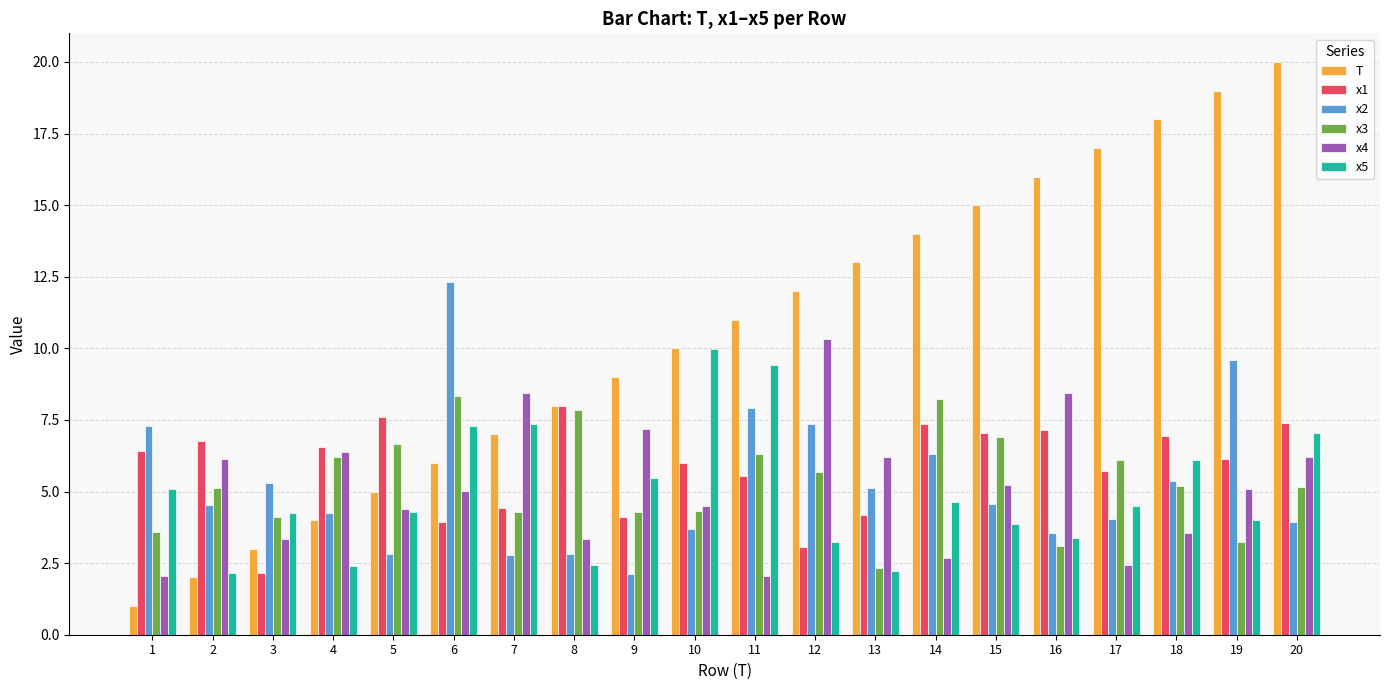

How many distinct data groups are displayed?

6